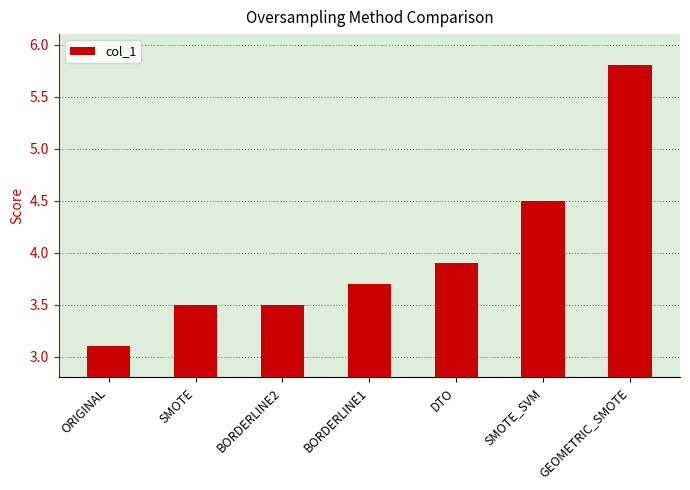

Where is the data nearest to the value 4?

DTO